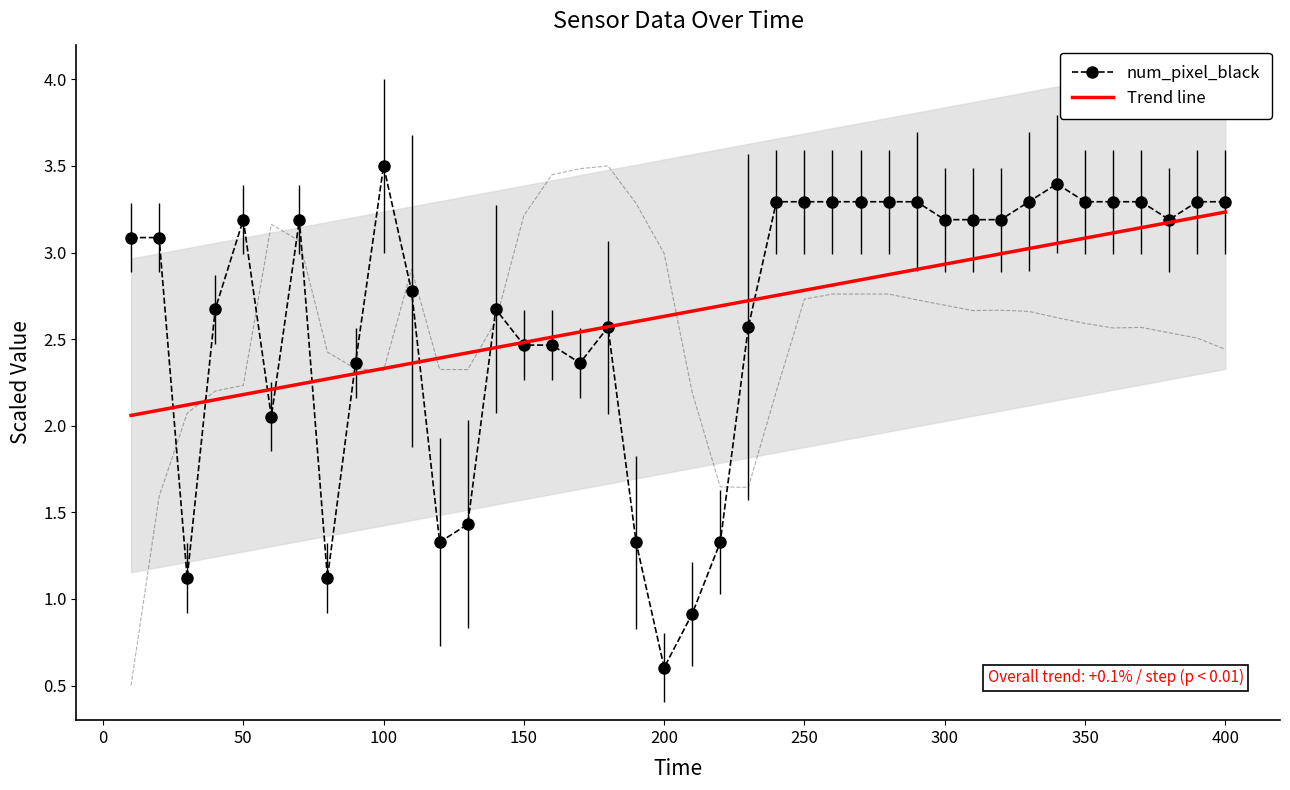

How many intersections are there between Trend line and black_car_angle?

6